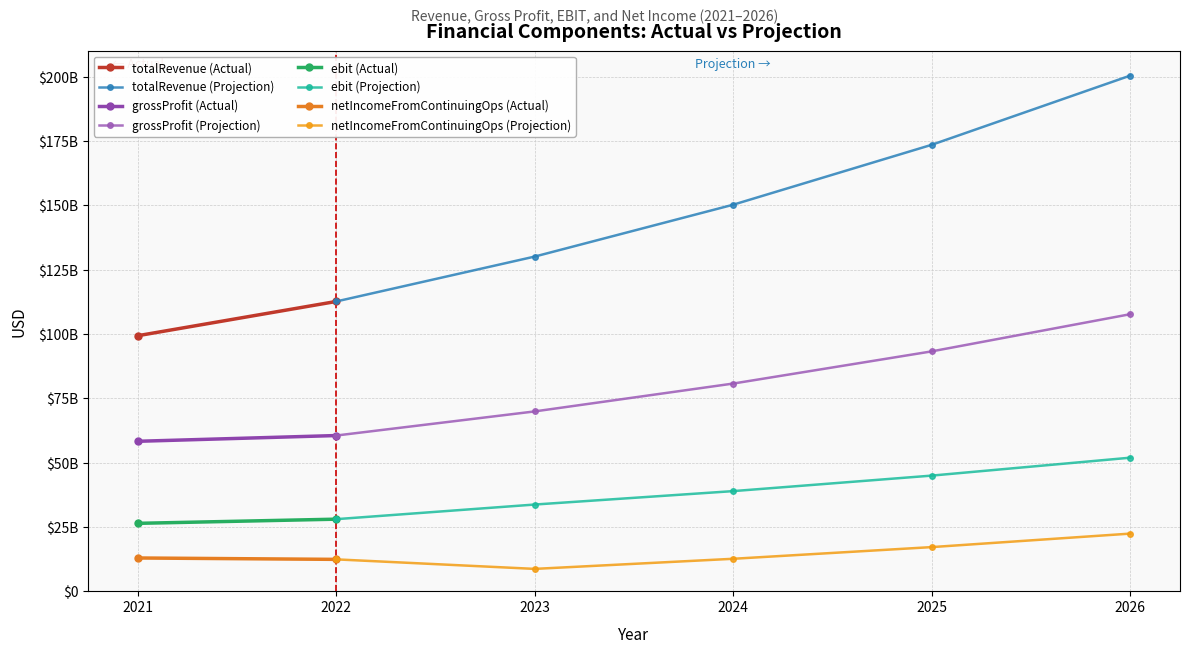

Does the chart display data point markers on the line(s)?

Yes